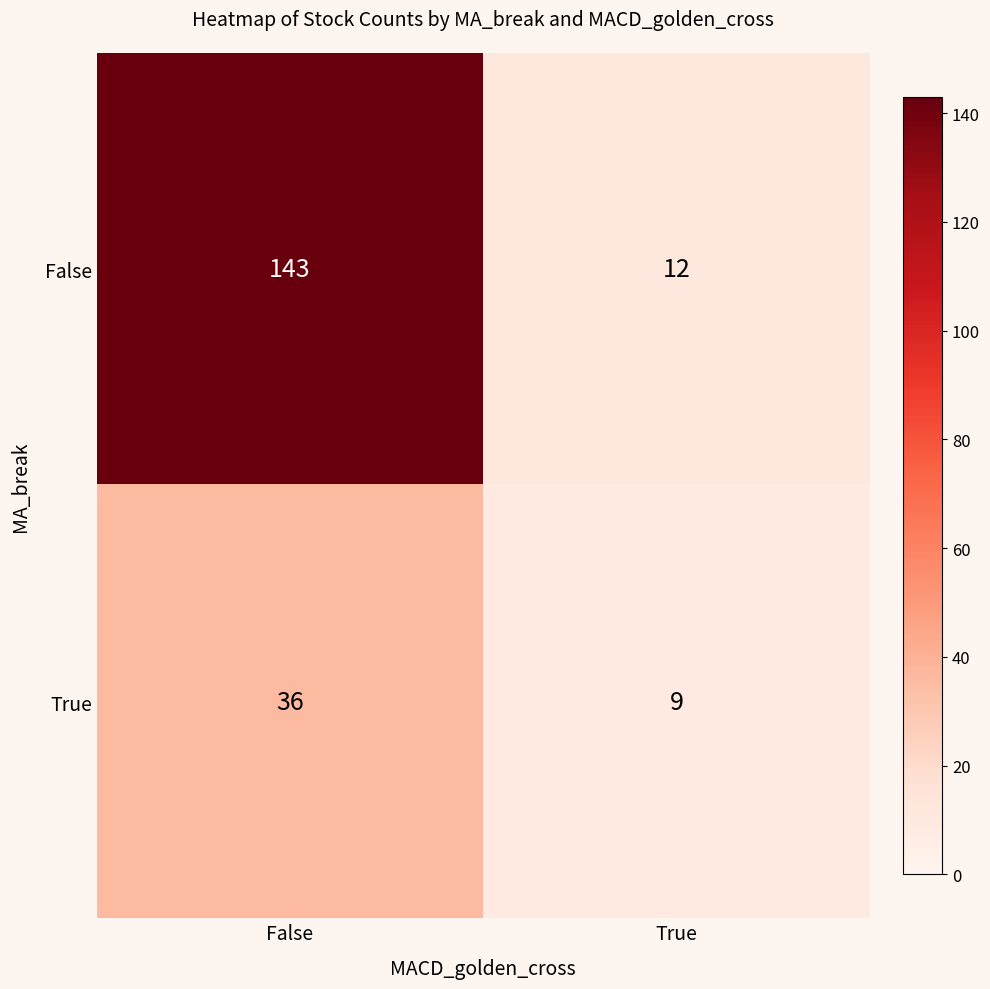

What is the difference between the True values at False and True?

27